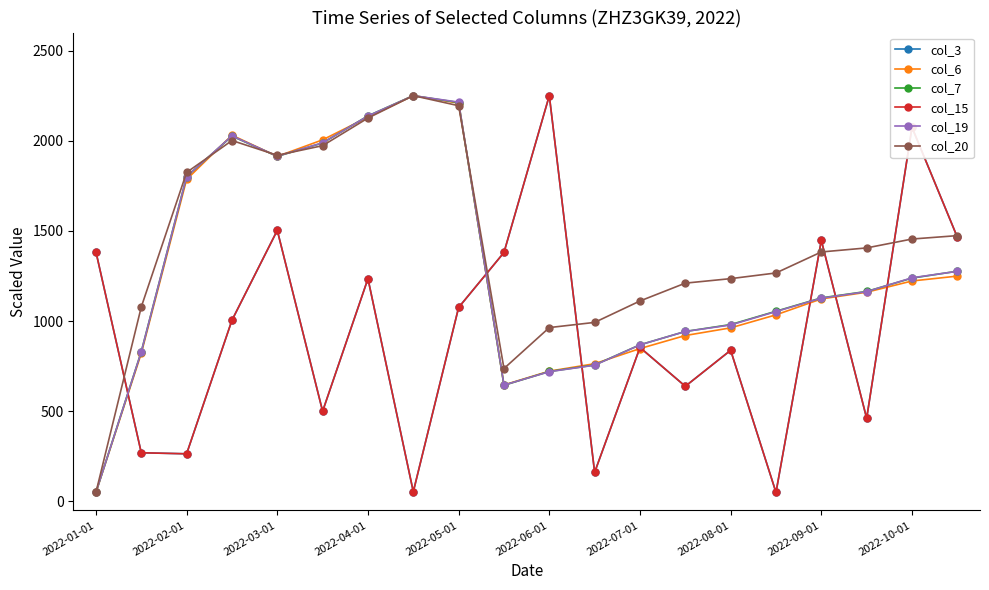

Is this an area chart (filled region under the line)?

No